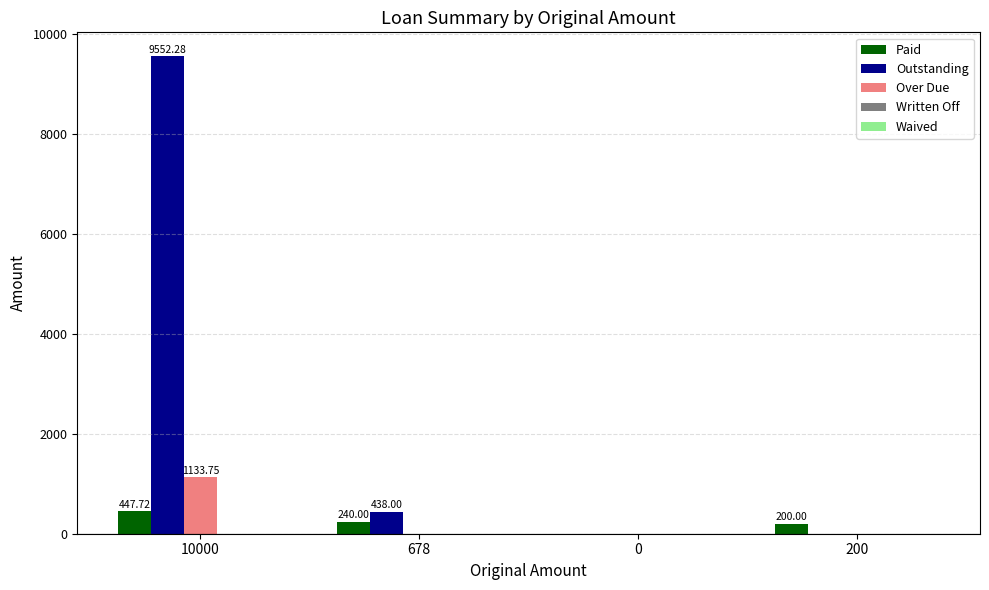

Which series has the widest spread of values?

Outstanding